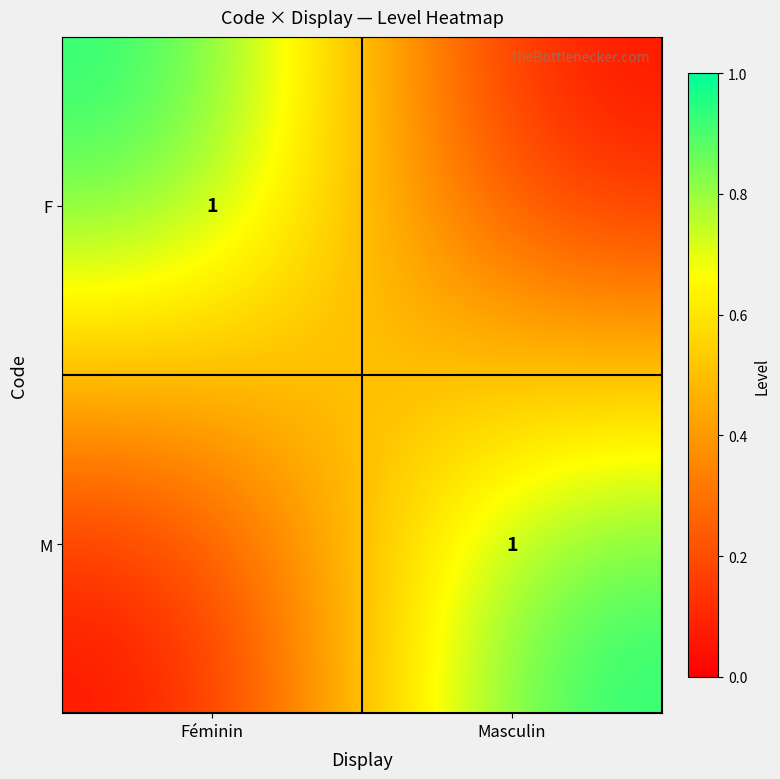

True or false: M has a value of 0 at Masculin.

False